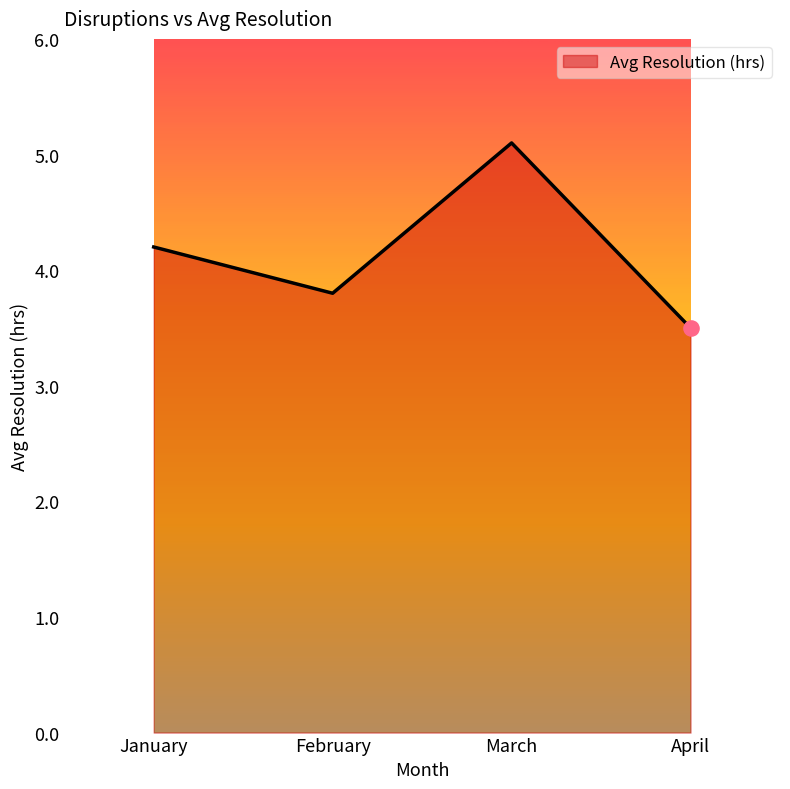

Approximately how many times larger is the value at April compared to February?

0.9